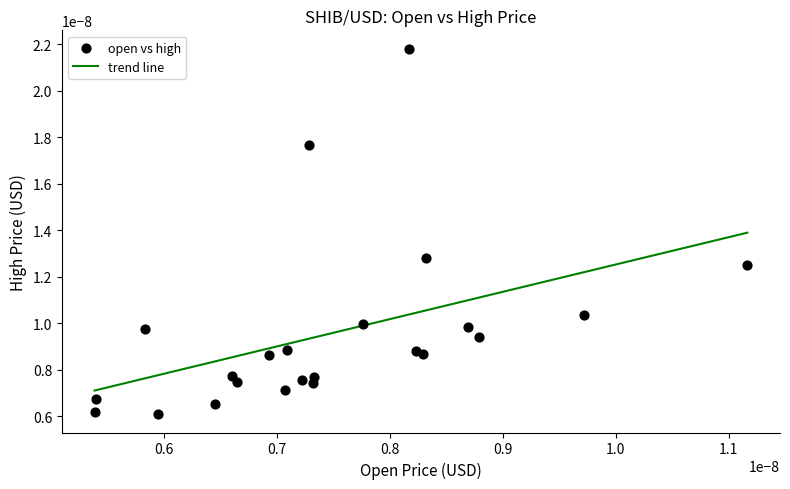

How many lines are shown in the chart?

1